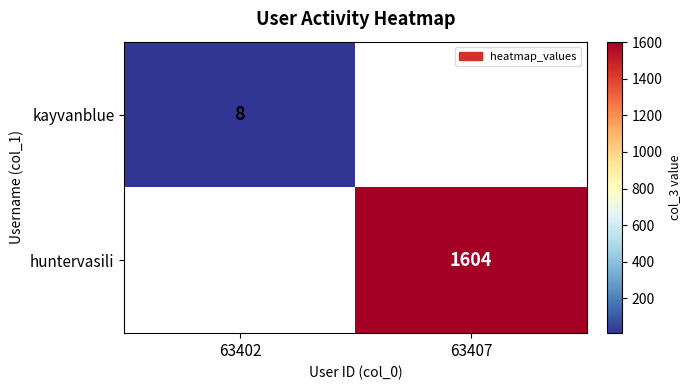

The value of kayvanblue at 63402 is 13. True or false?

False